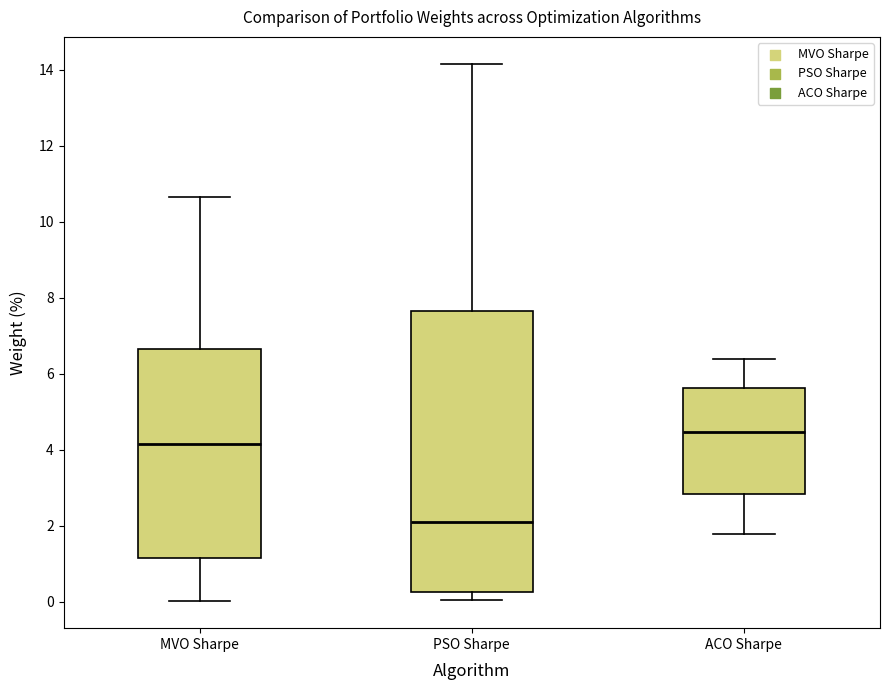

Reading left to right, read every box against the y-axis: the position of its median line, the range the box covers, and the ends of its whiskers. The values are not printed on the chart, so give them approximately, as read against the axis.

MVO Sharpe: median 4.2, box 1.2 to 6.6, whiskers 0.0 to 10.6
PSO Sharpe: median 2.0, box 0.2 to 7.6, whiskers 0.0 to 14.2
ACO Sharpe: median 4.4, box 2.8 to 5.6, whiskers 1.8 to 6.4